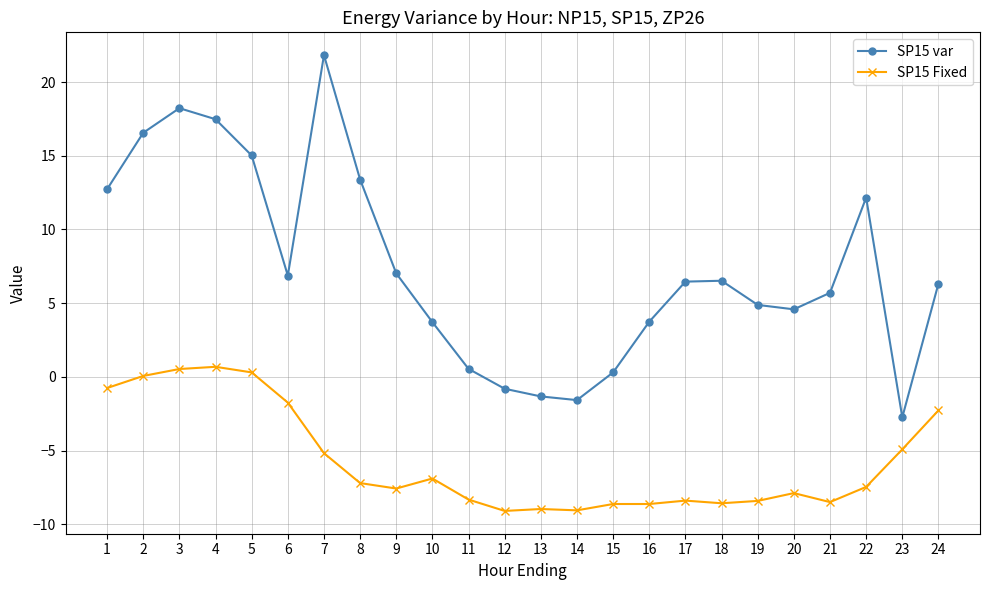

True or false: SP15 var and SP15 Fixed cross at least once.

False